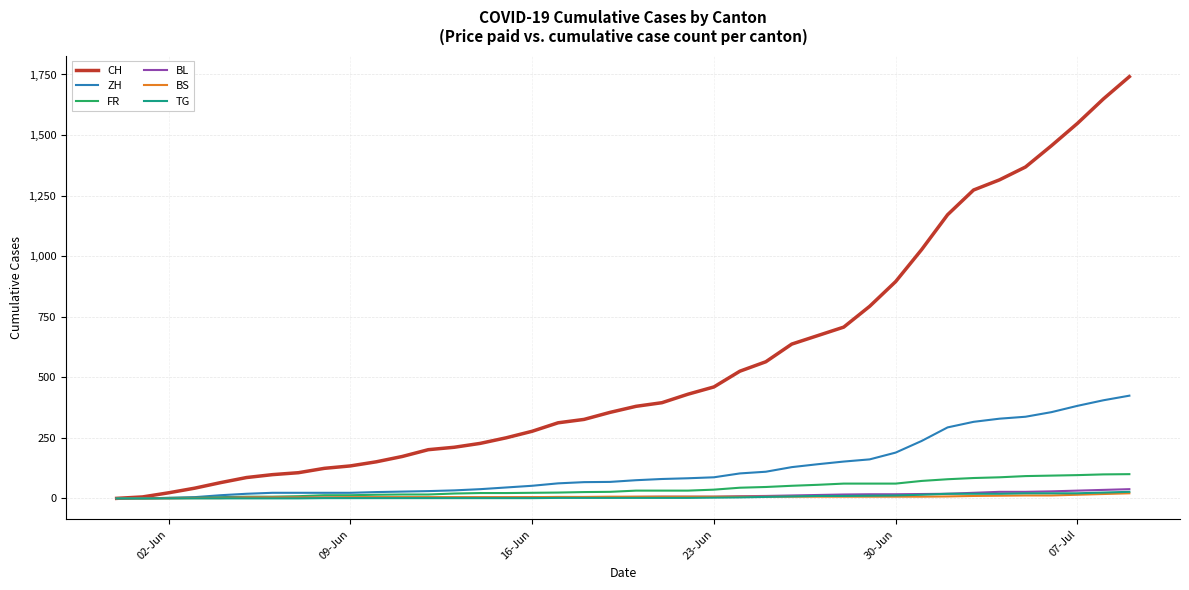

What is the maximum value shown in the chart?

1741